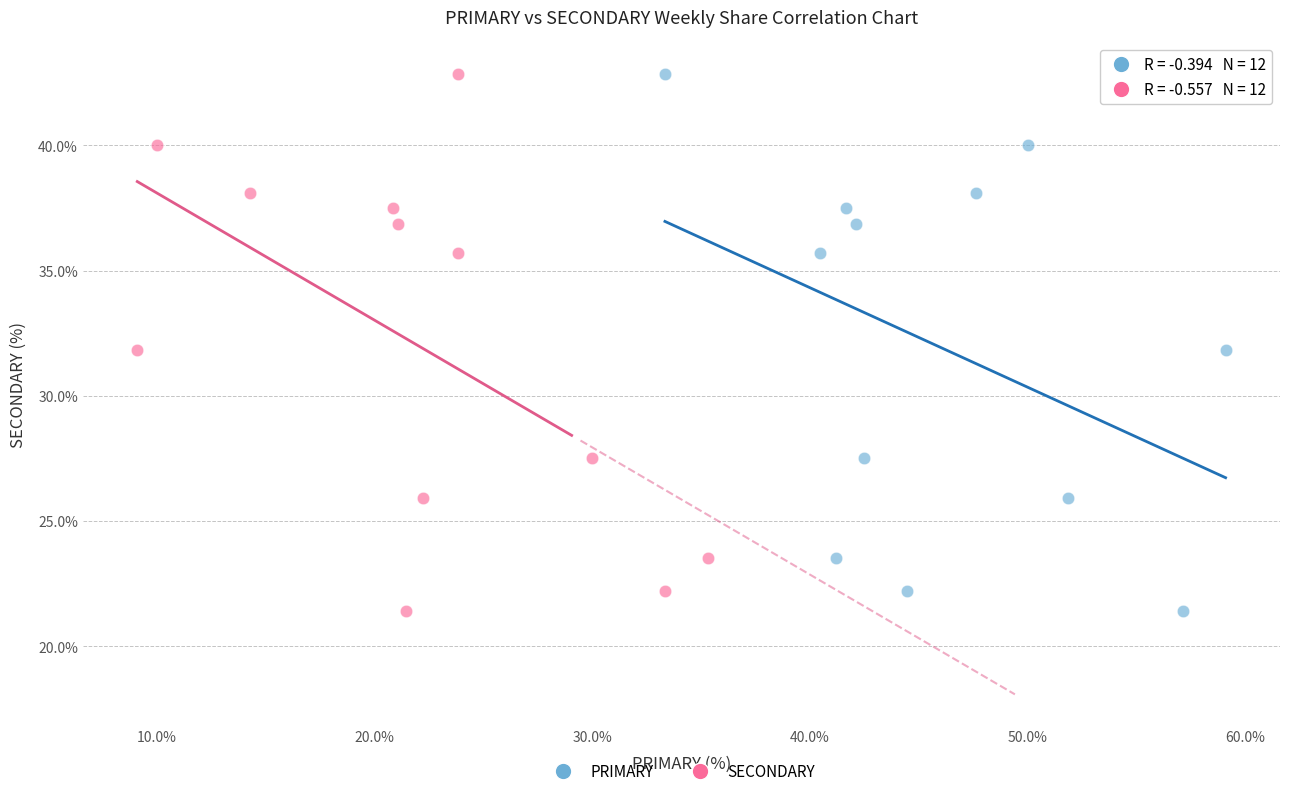

What are all the series names shown in the legend?

PRIMARY, SECONDARY